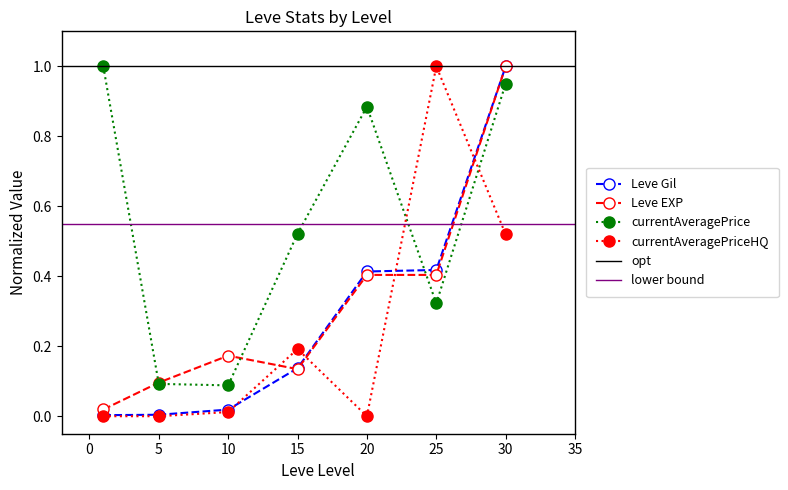

At how many categories does at least one series exceed 0?

7